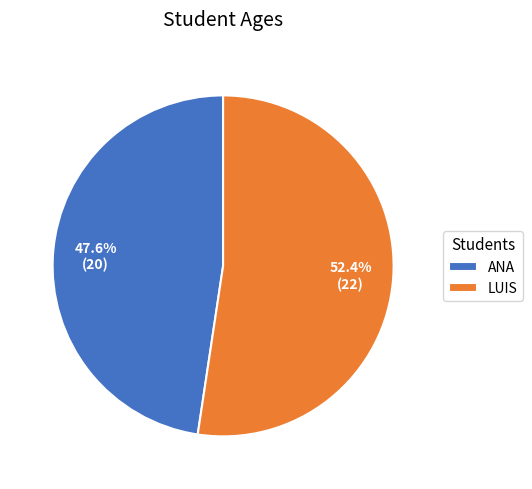

How many segments does this pie chart have?

2